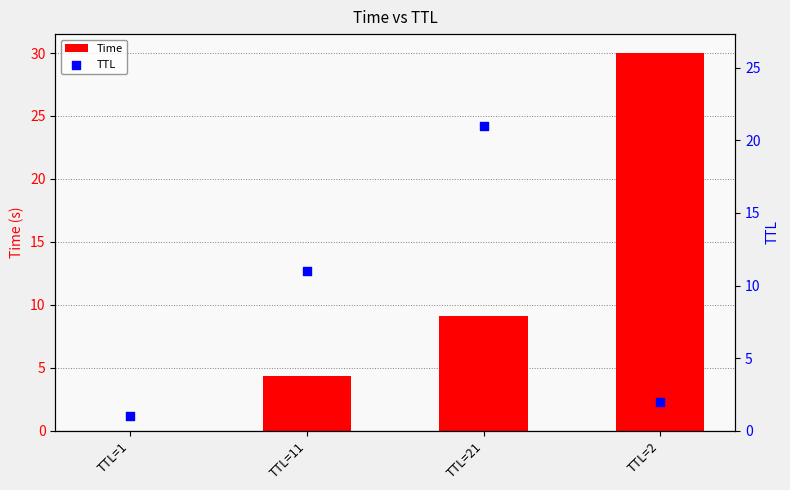

What are all the series names shown in the legend?

Time, TTL